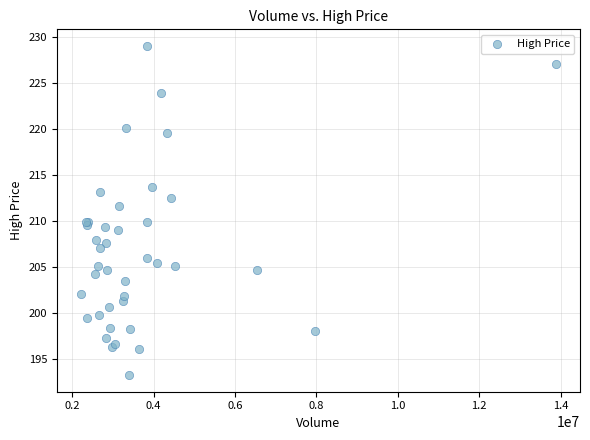

What Y value in the scatter plot is closest to 211?

211.6